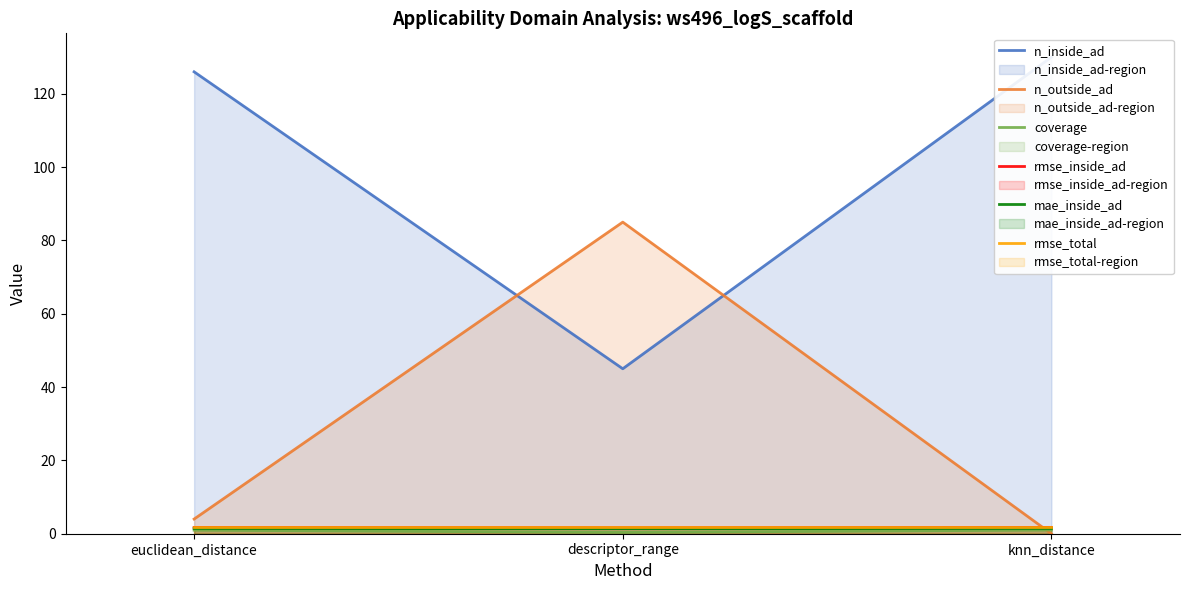

What is the minimum value for n_inside_ad?

45.0